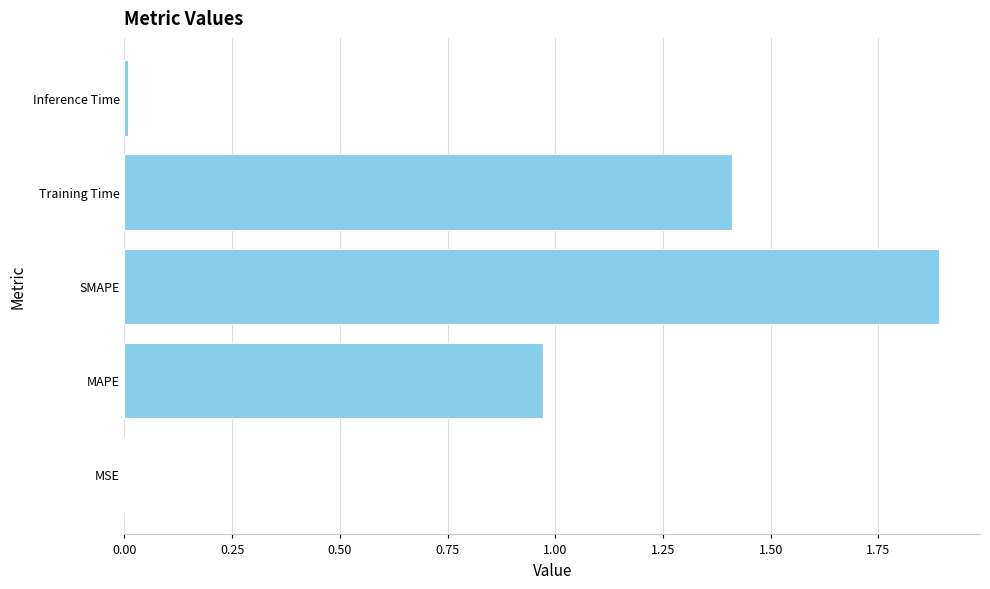

What is the sum of all values?

4.3